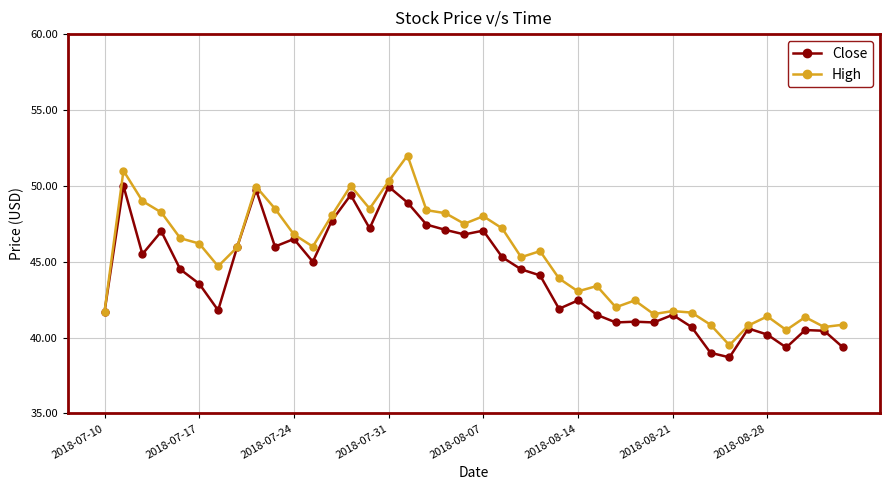

List the series in order of their overall mean, highest first.

High, Close